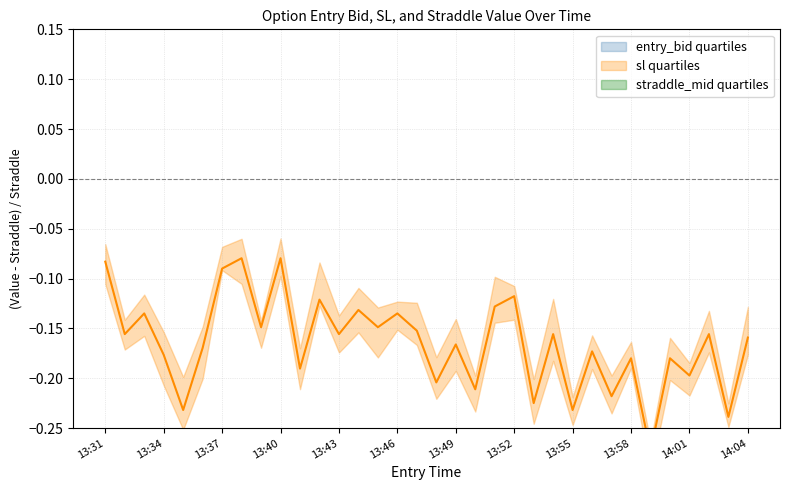

True or false: sl and entry_bid intersect in this chart.

False